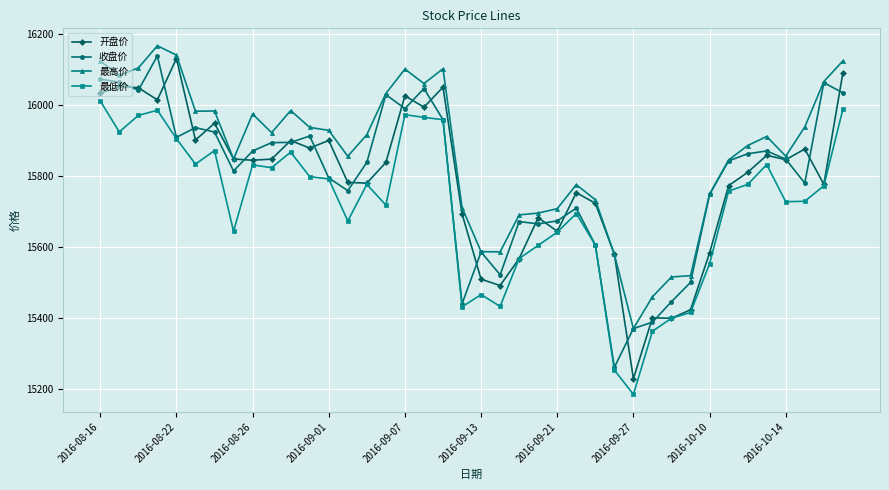

At how many categories does at least one series exceed 15198?

40